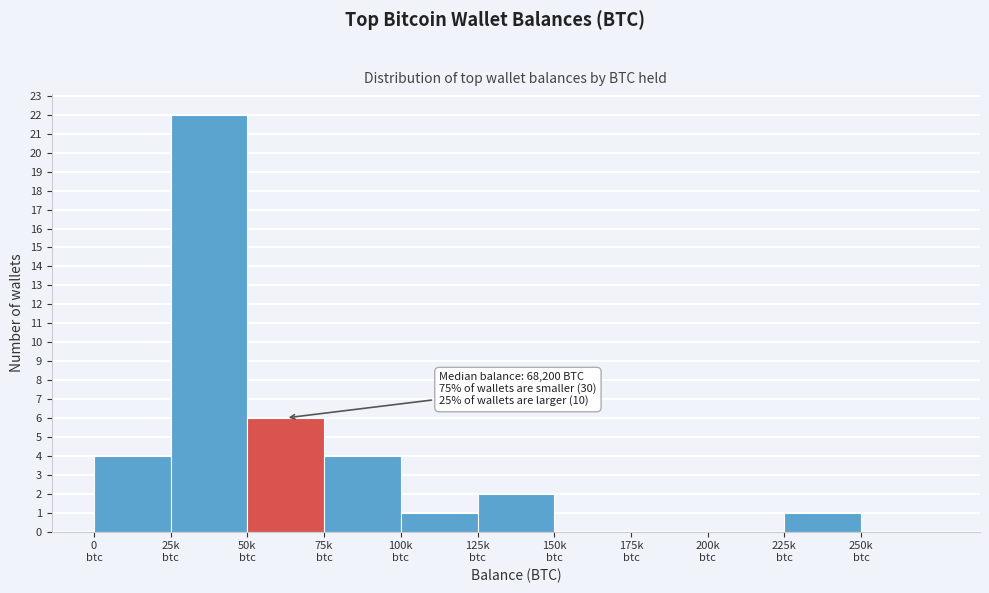

What is the sum of all values?

40